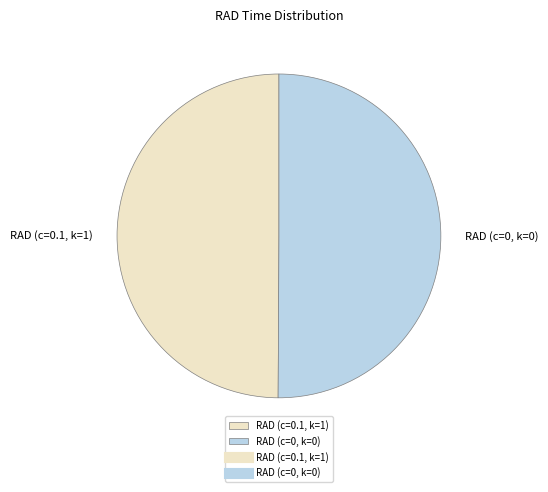

Is the sum of RAD (c=0, k=0) and RAD (c=0.1, k=1) greater than half?

Yes